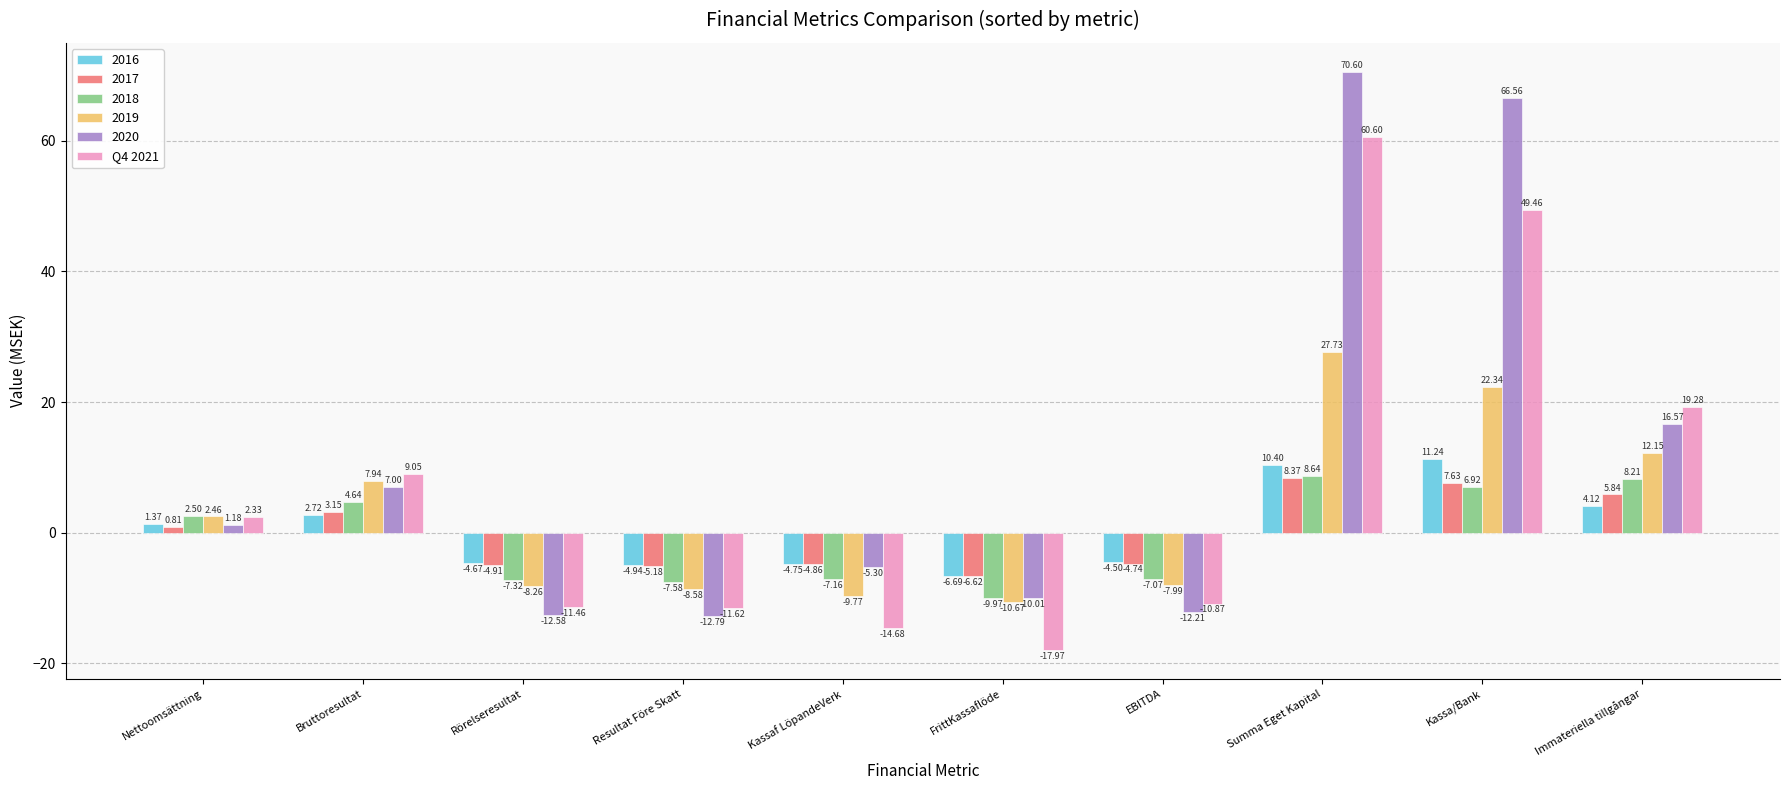

What is the difference between the maximum and second lowest values in the Q4 2021 series?

75.3